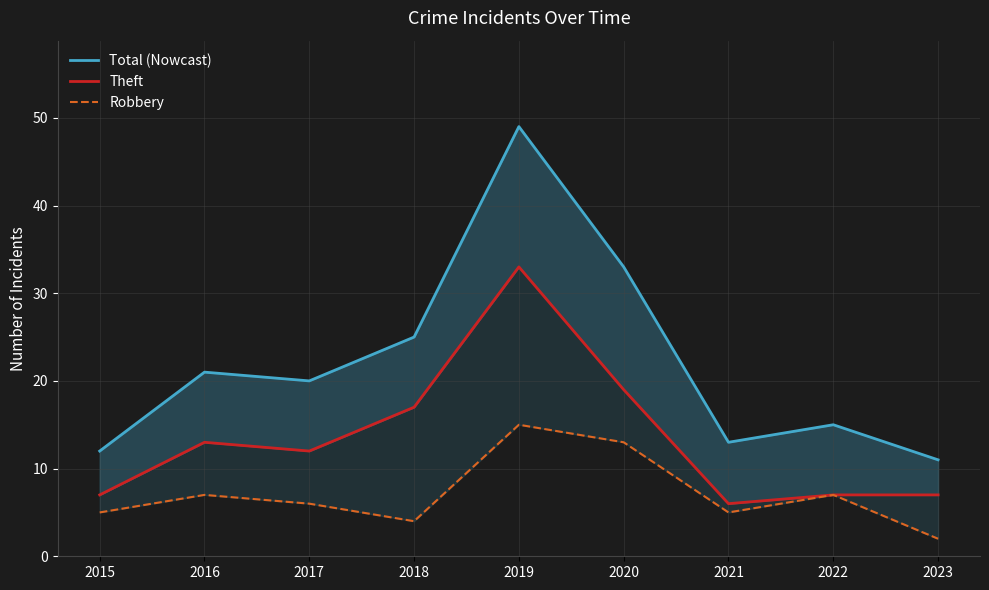

Does the chart display data point markers on the line(s)?

No